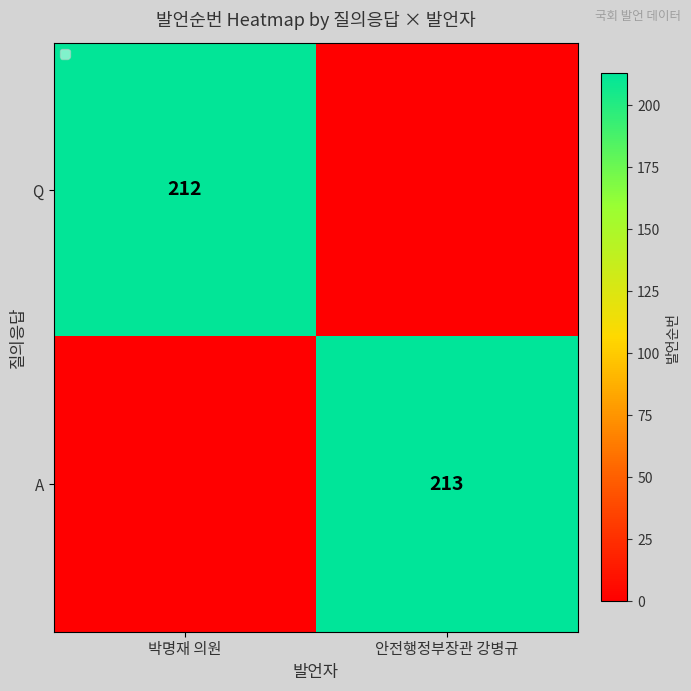

Is it true that A equals 213 at 안전행정부장관 강병규?

True